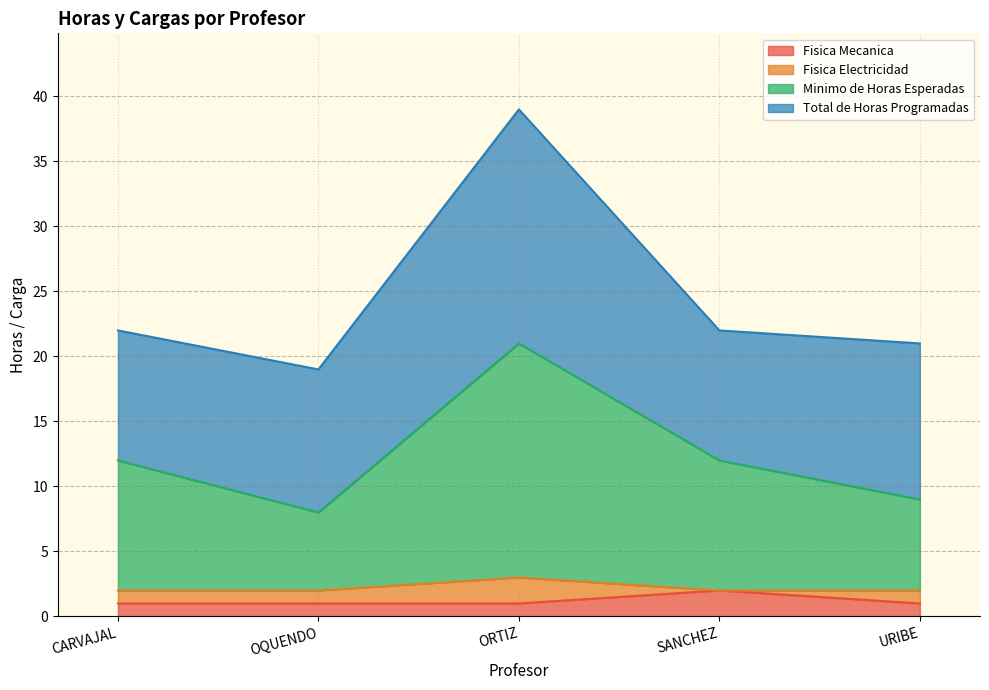

At which label does Fisica Mecanica reach its peak?

SANCHEZ